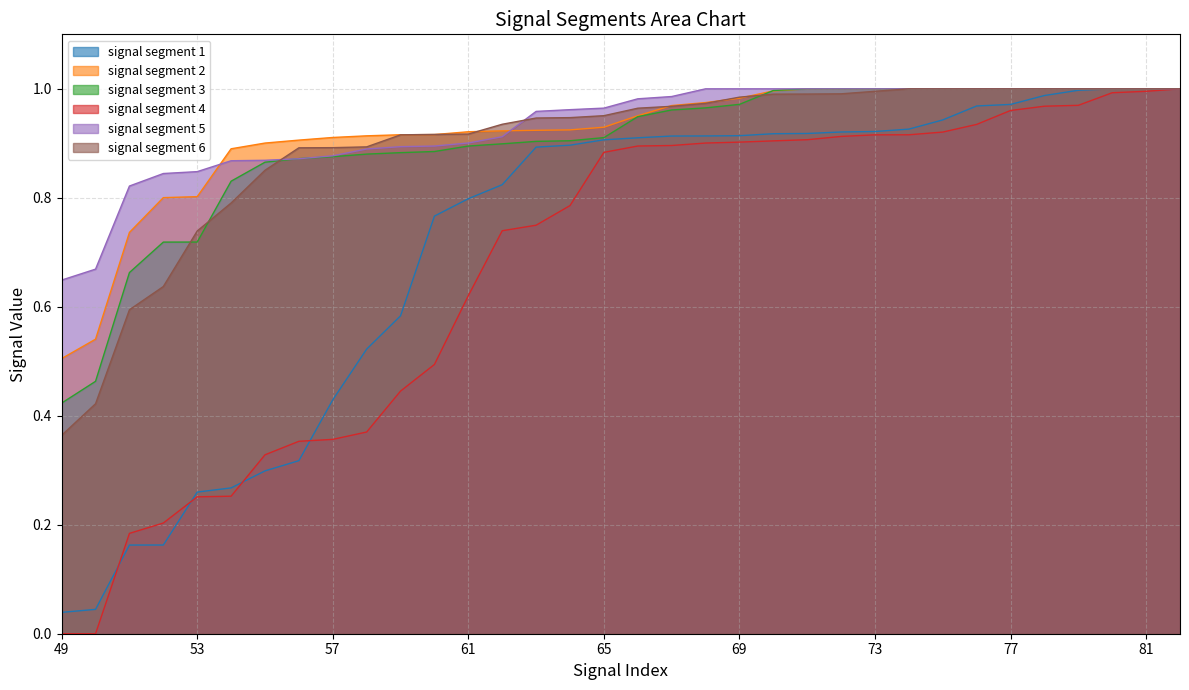

True or false: signal segment 6 and signal segment 4 cross at least once.

False